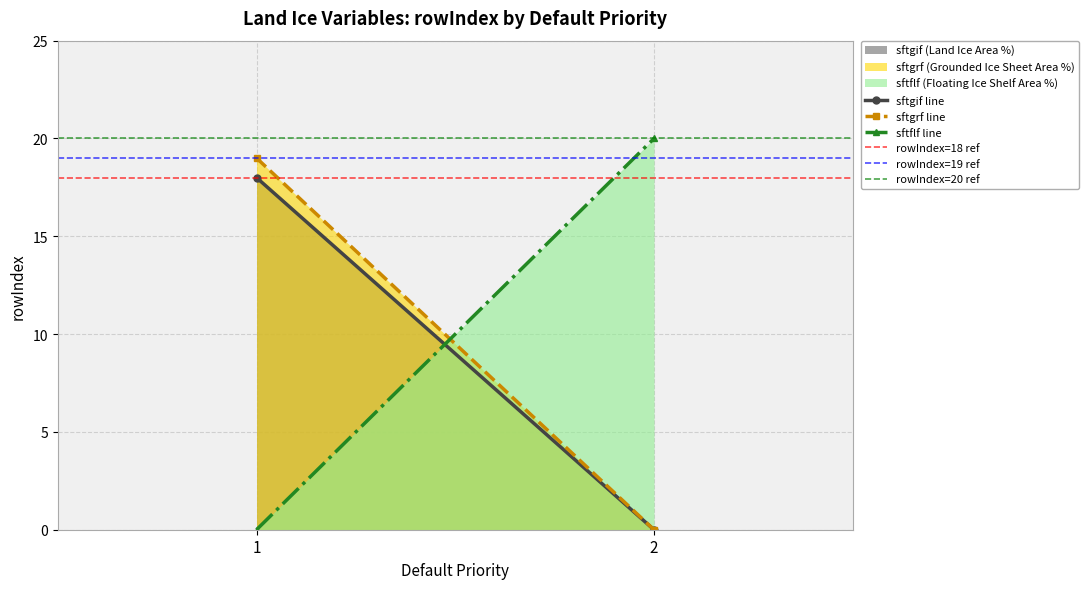

What is the spread (max minus min) of values at 1?

19